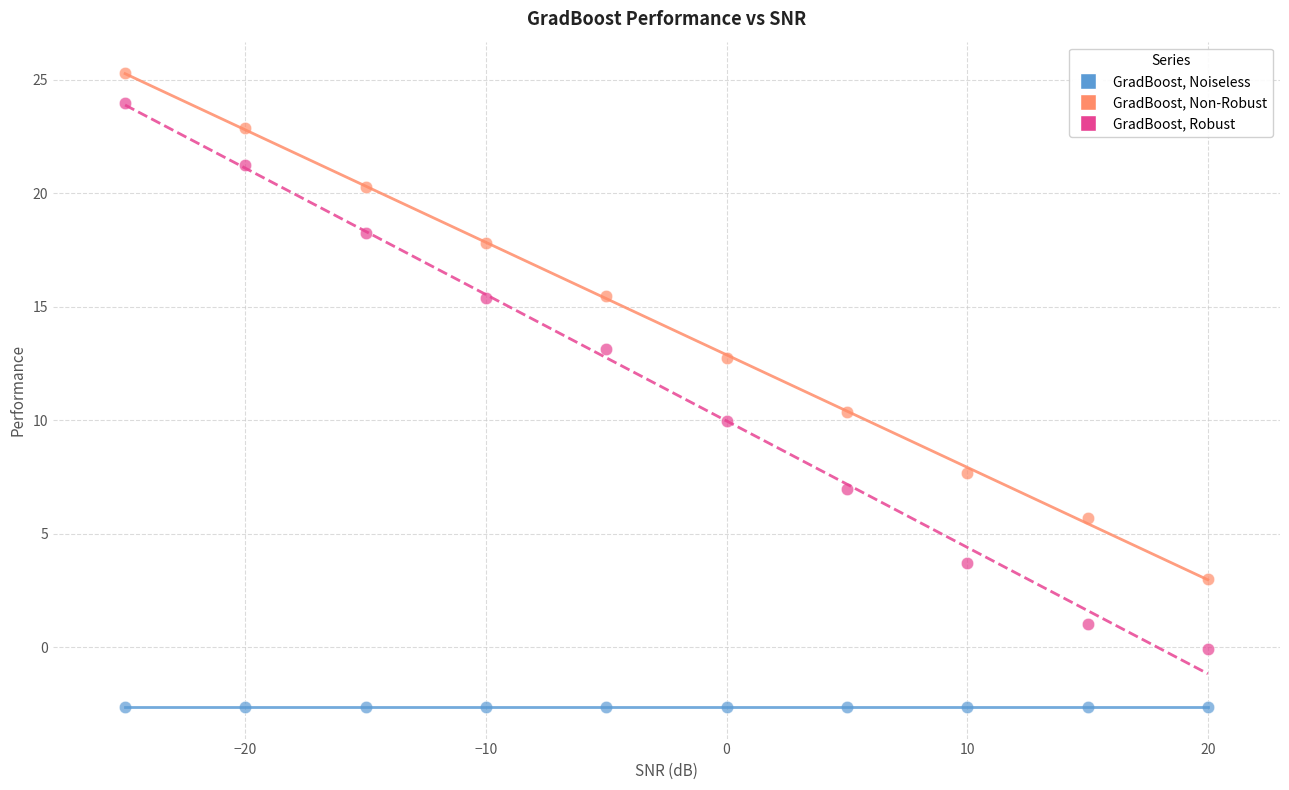

In the GradBoost, Robust series, what Y value is closest to 11?

10.0